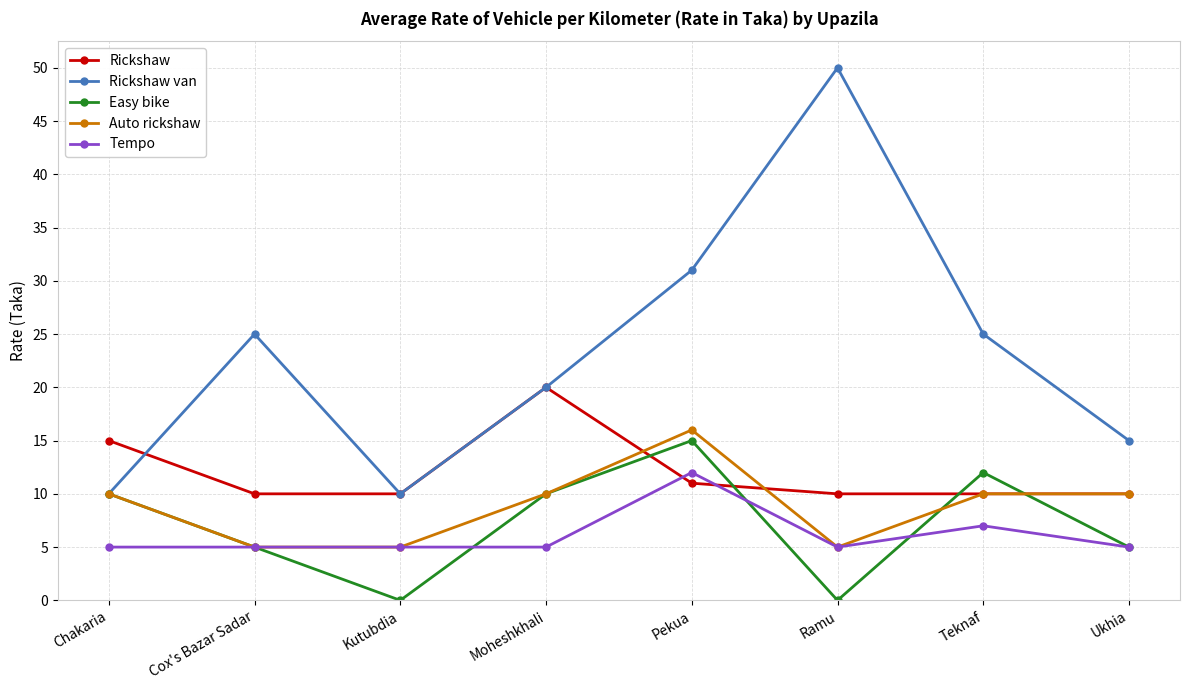

At which label does Rickshaw reach its peak?

Moheshkhali